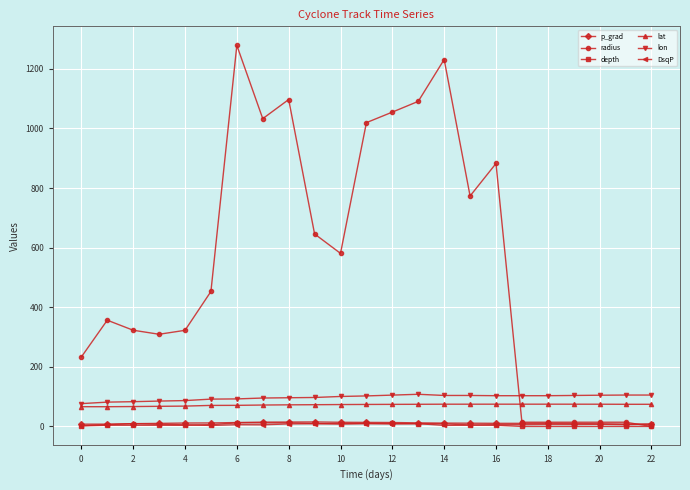

How many intersections are there between radius and lon?

1